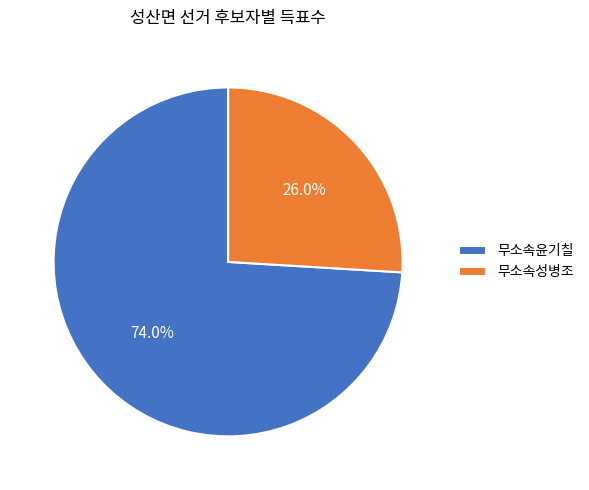

To the nearest percent, what is the average slice percentage?

50%